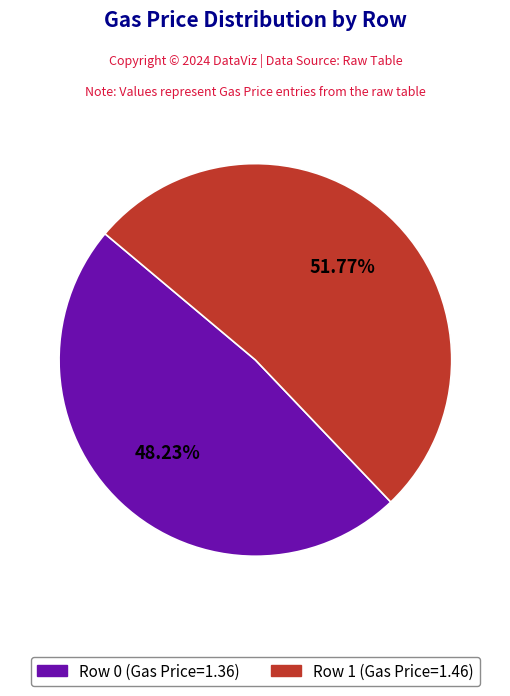

To the nearest percent, what is the combined percentage of Row 0 (Gas Price=1.36) and Row 1 (Gas Price=1.46)?

100%